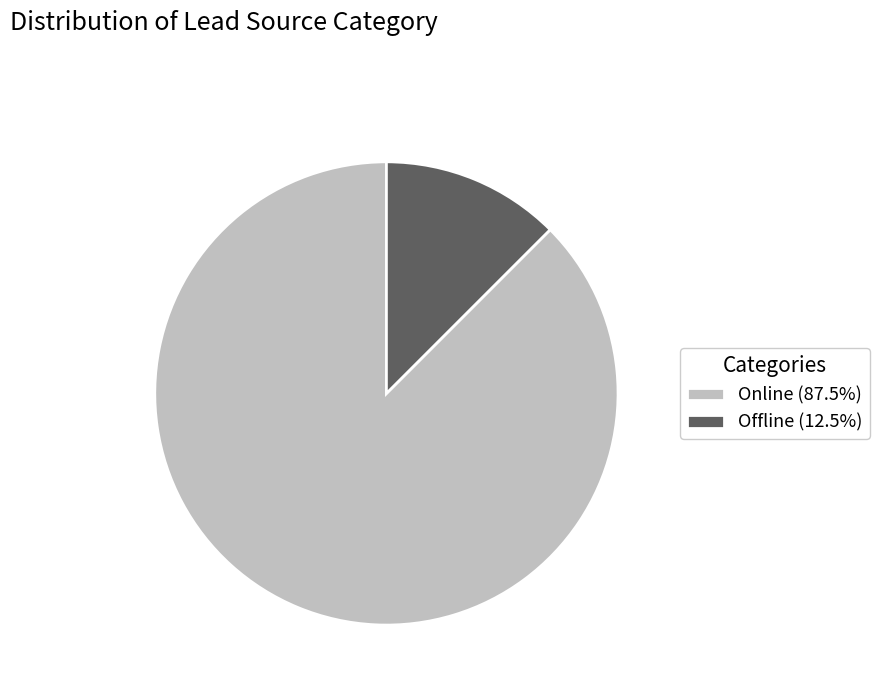

What is the smallest slice in the pie chart?

Offline